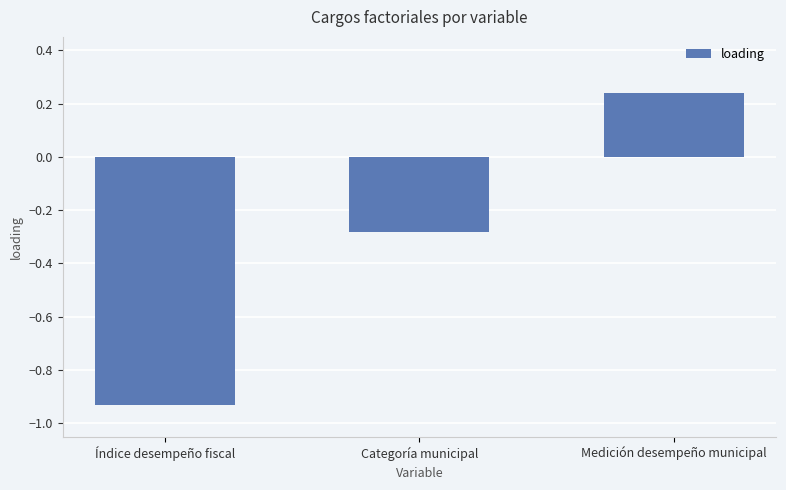

The value at Medición desempeño municipal is 0.4. True or false?

False